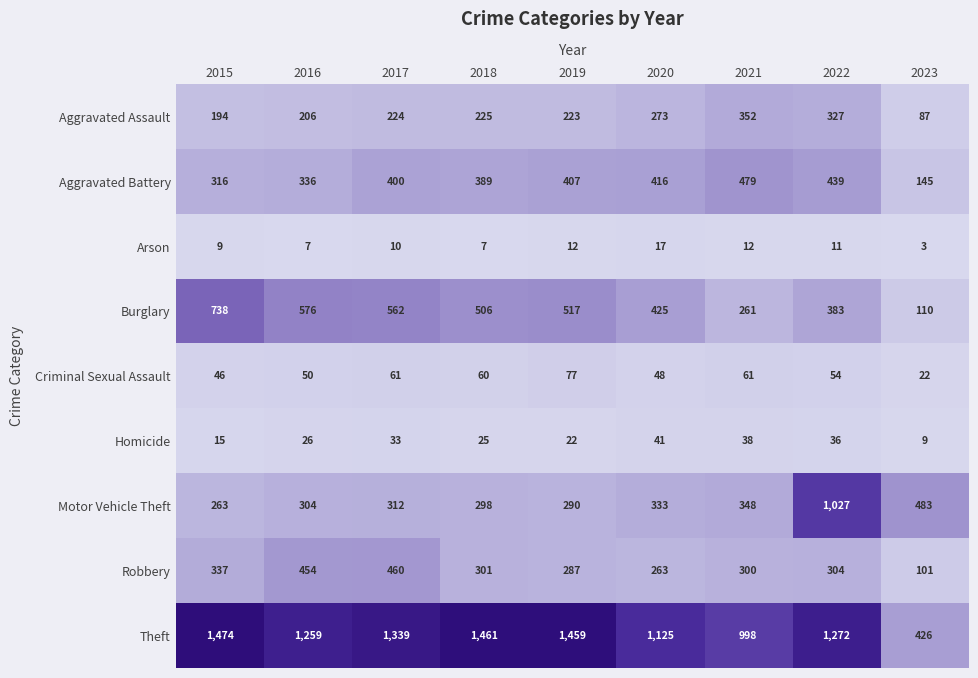

List the labels in order of Robbery value, largest first.

2017, 2016, 2015, 2022, 2018, 2021, 2019, 2020, 2023